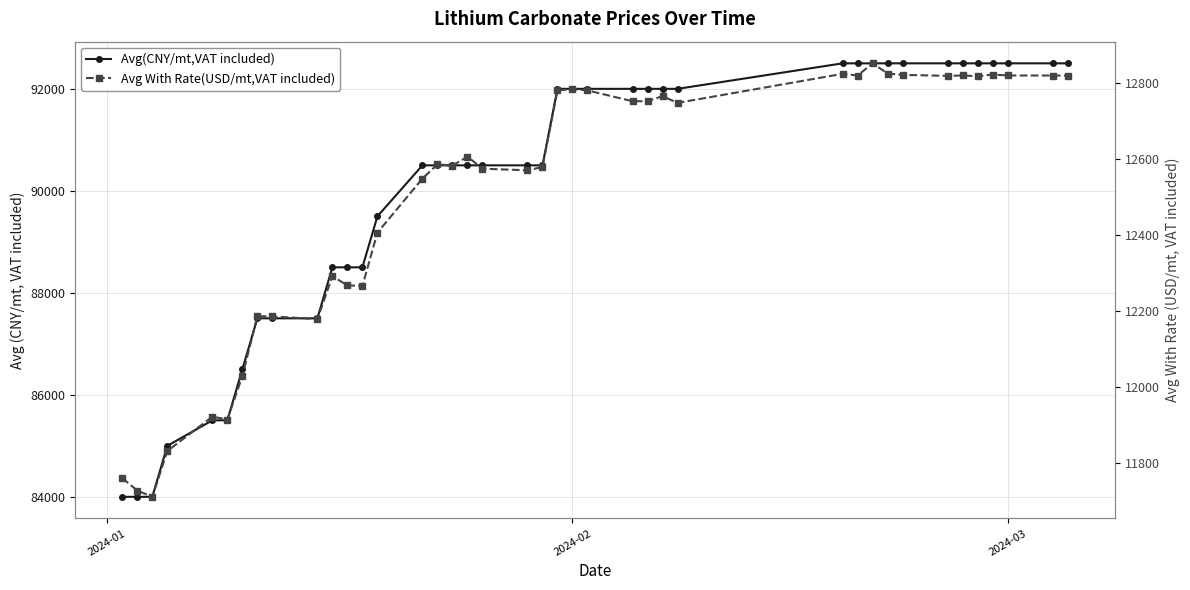

True or false: Avg(CNY/mt,VAT included) and Avg With Rate(USD/mt,VAT included) intersect in this chart.

False